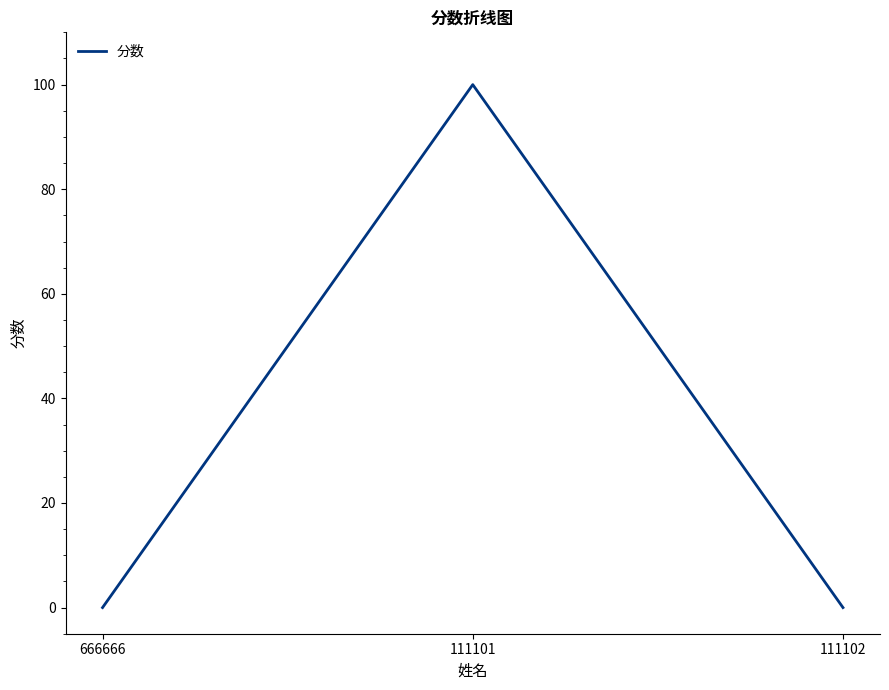

Is it true that the value at 111102 is -36?

False